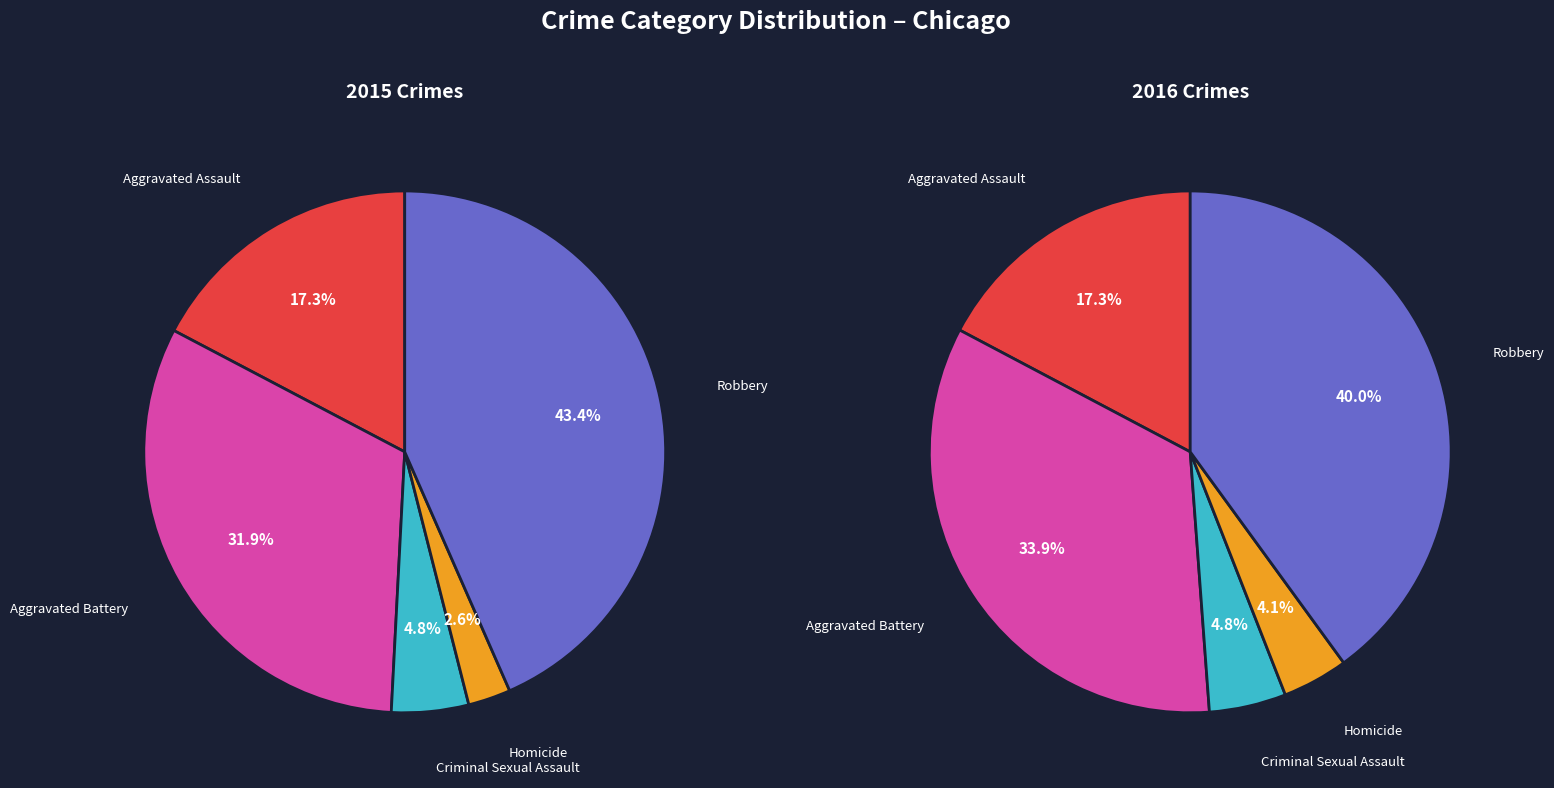

Which category has the biggest portion of the pie?

Robbery